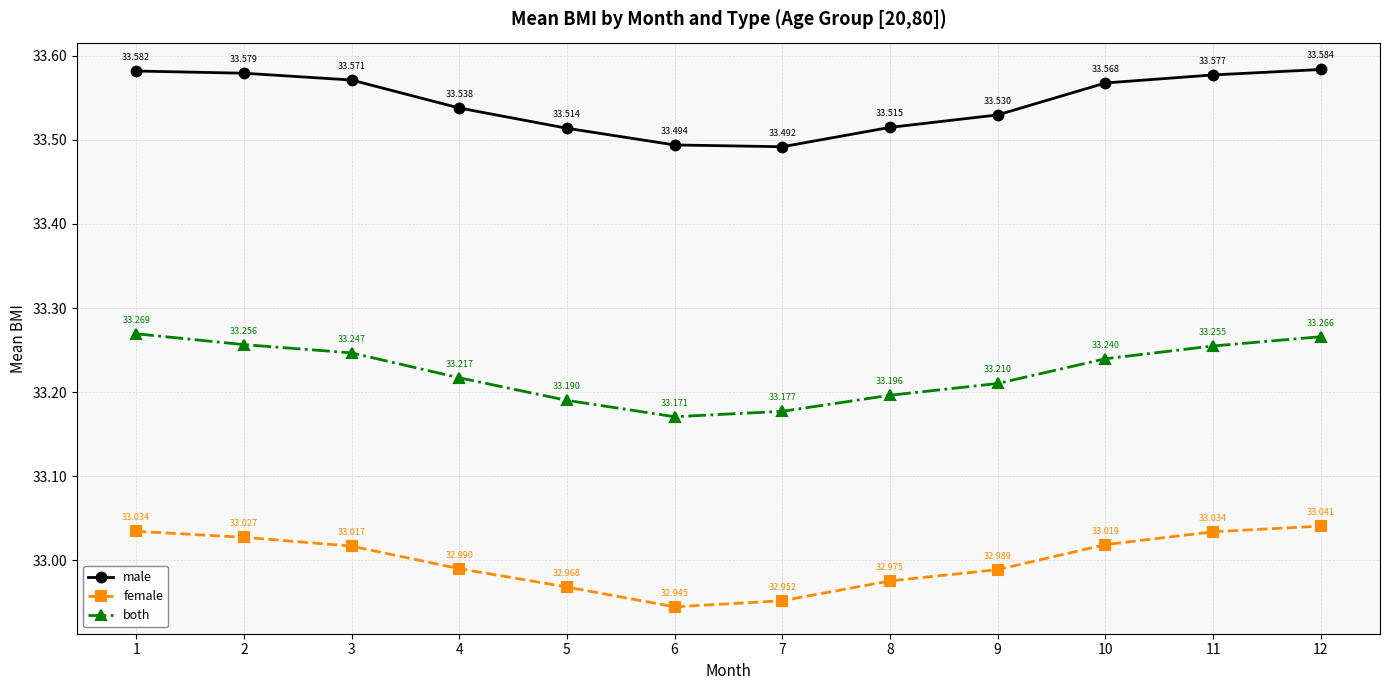

What is the highest value of the both series?

33.3